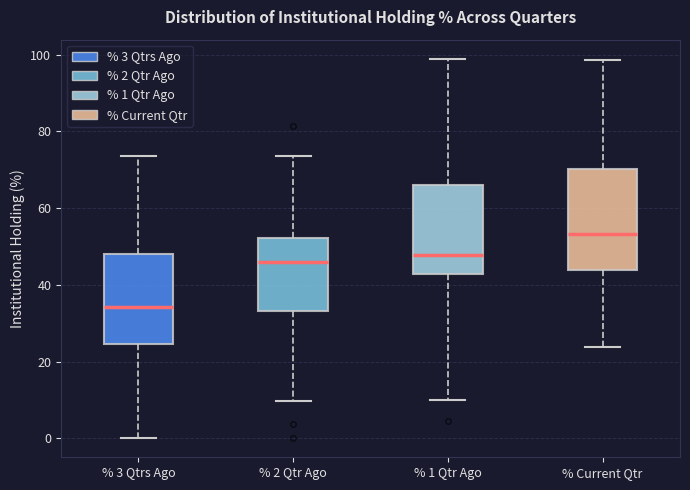

Where does the upper whisker of the box for % 3 Qtrs Ago end on the y-axis? The values are not printed on the chart, so give them approximately, as read against the axis.

74